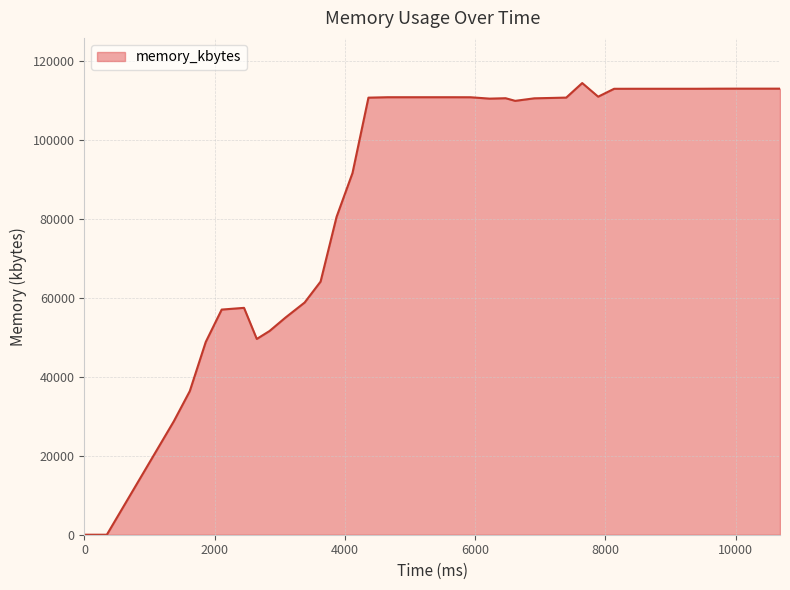

What is the difference between the maximum and minimum values?

114356